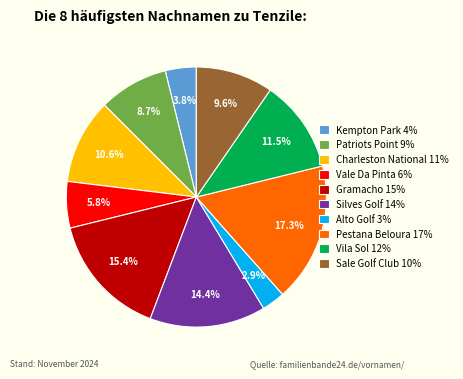

To the nearest percent, what percentage of the pie is Patriots Point?

9%